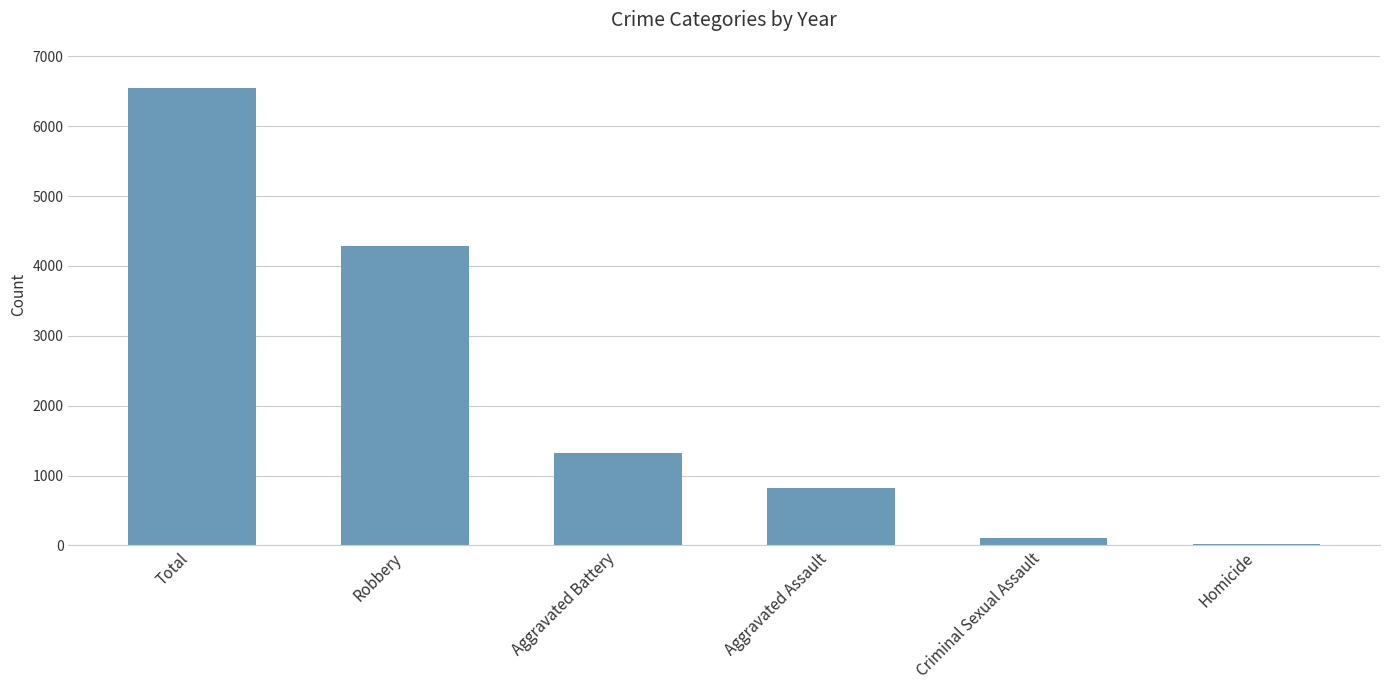

What value does the data have at Homicide?

19